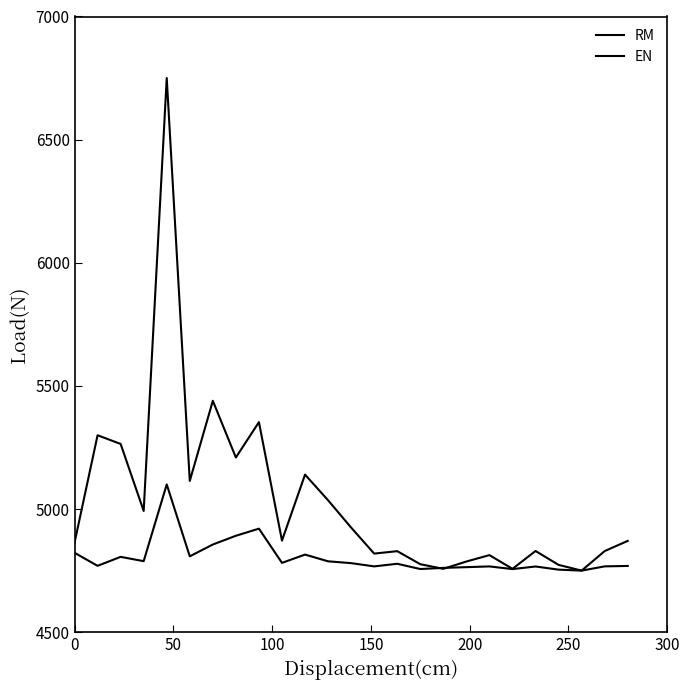

Does the chart display data point markers on the line(s)?

No